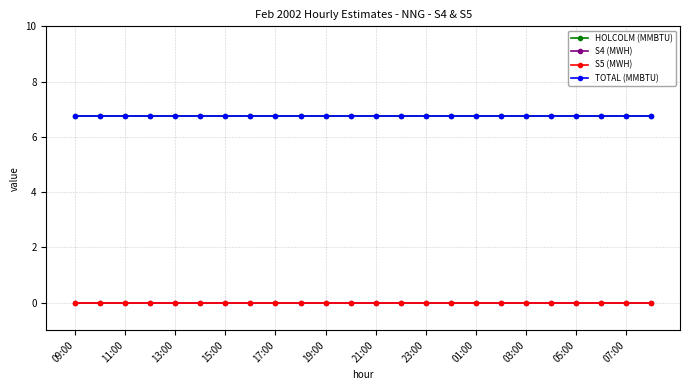

Which series has the largest total across all categories?

HOLCOLM (MMBTU)